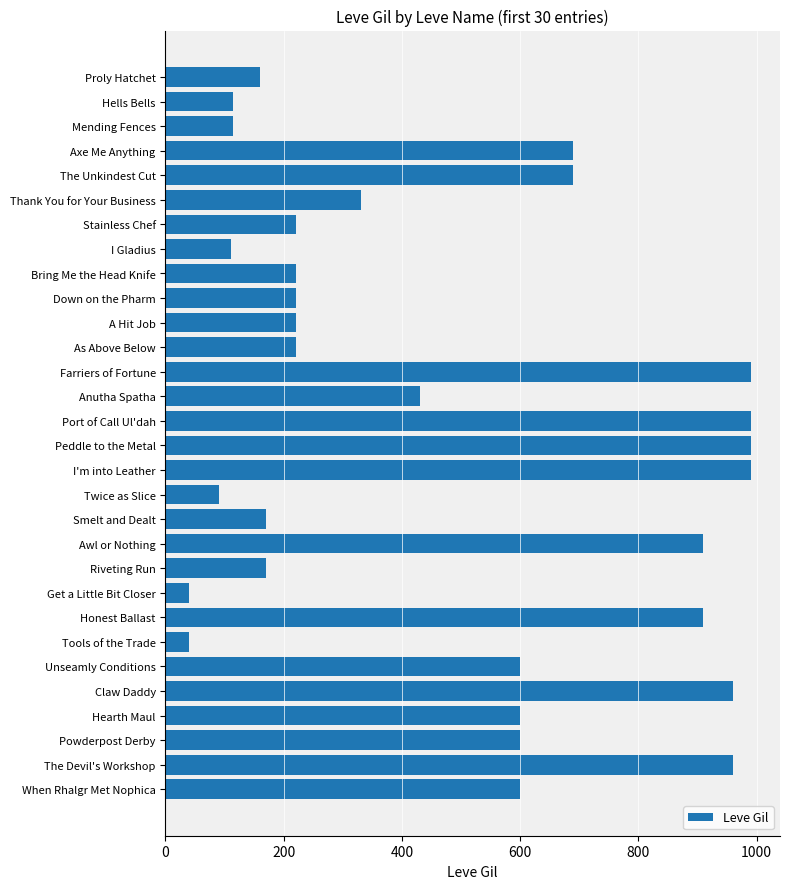

What is the difference between the values at Smelt and Dealt and Thank You for Your Business?

160